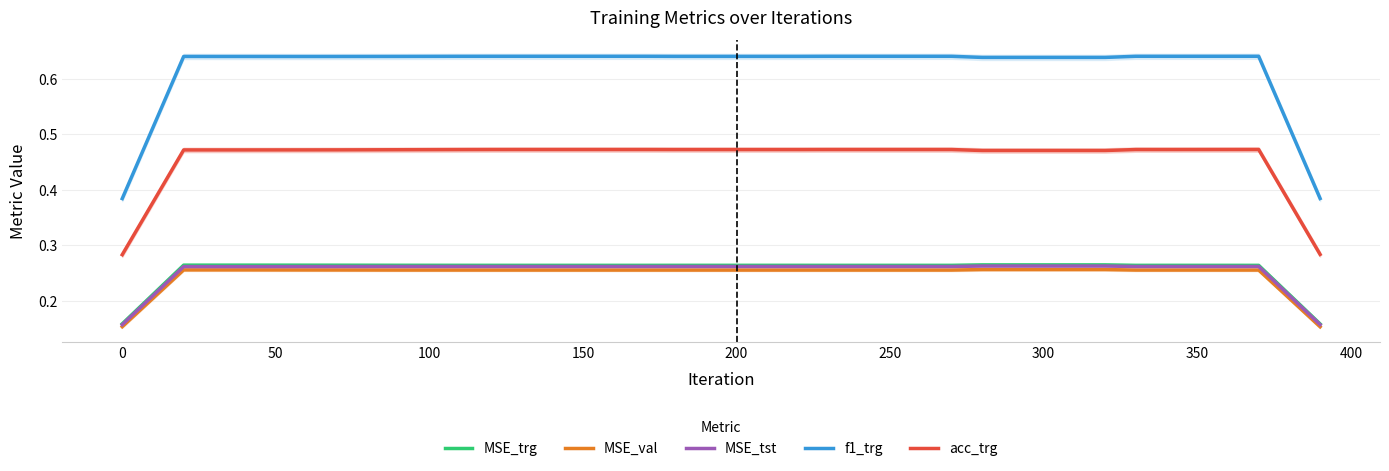

What is the difference between the maximum and minimum values in the MSE_tst series?

0.1